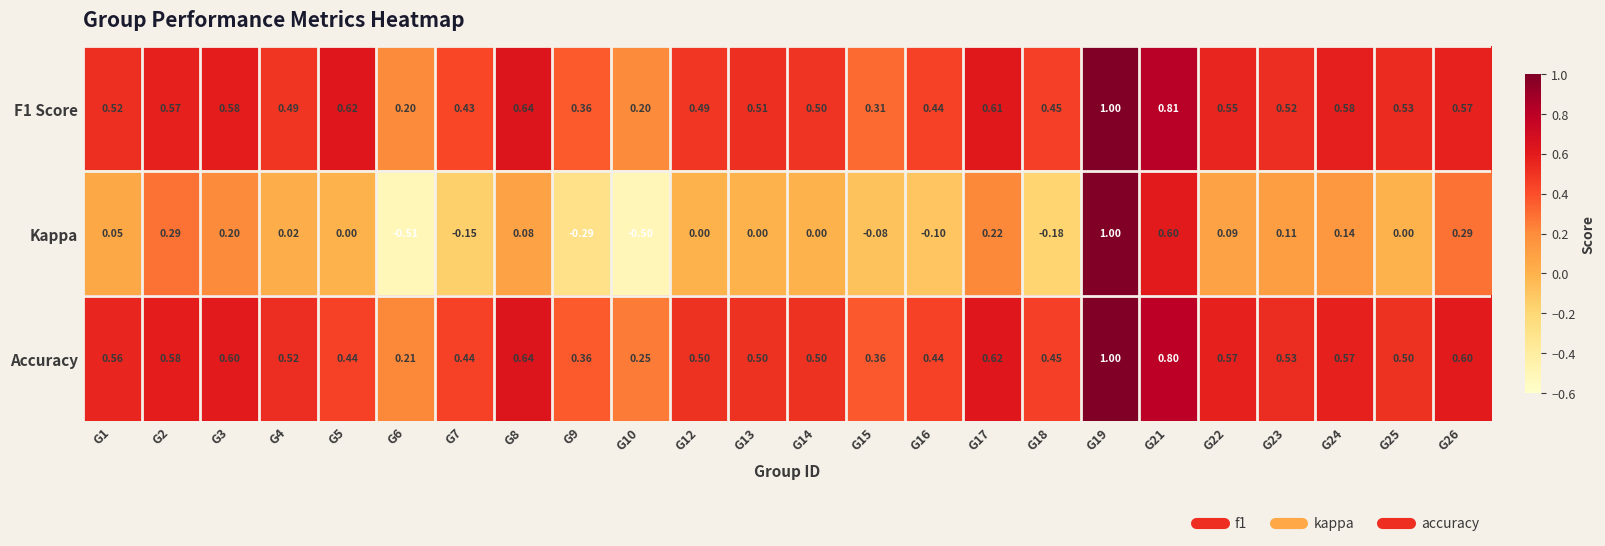

Is the value of Kappa at G22 greater than the value of F1 Score at G9?

No